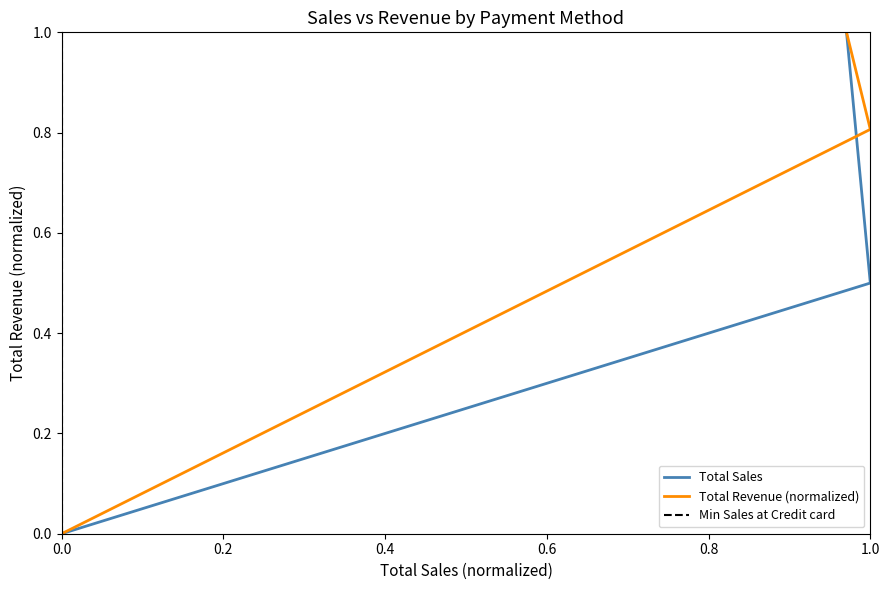

Rank the categories by value from lowest to highest.

Credit card, Ewallet, Cash